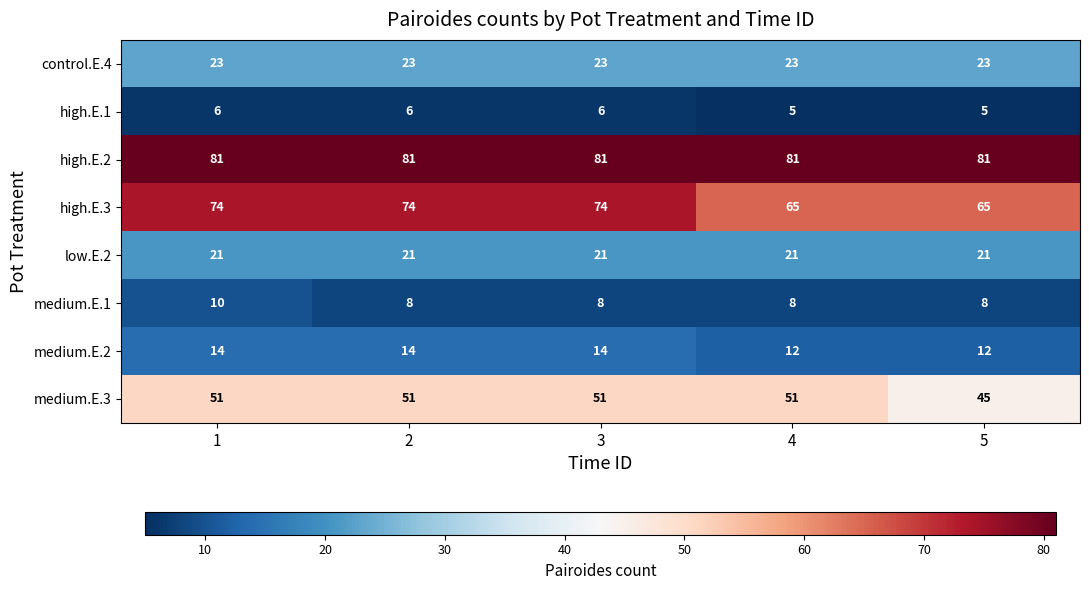

What is the average value of the high.E.3 series?

70